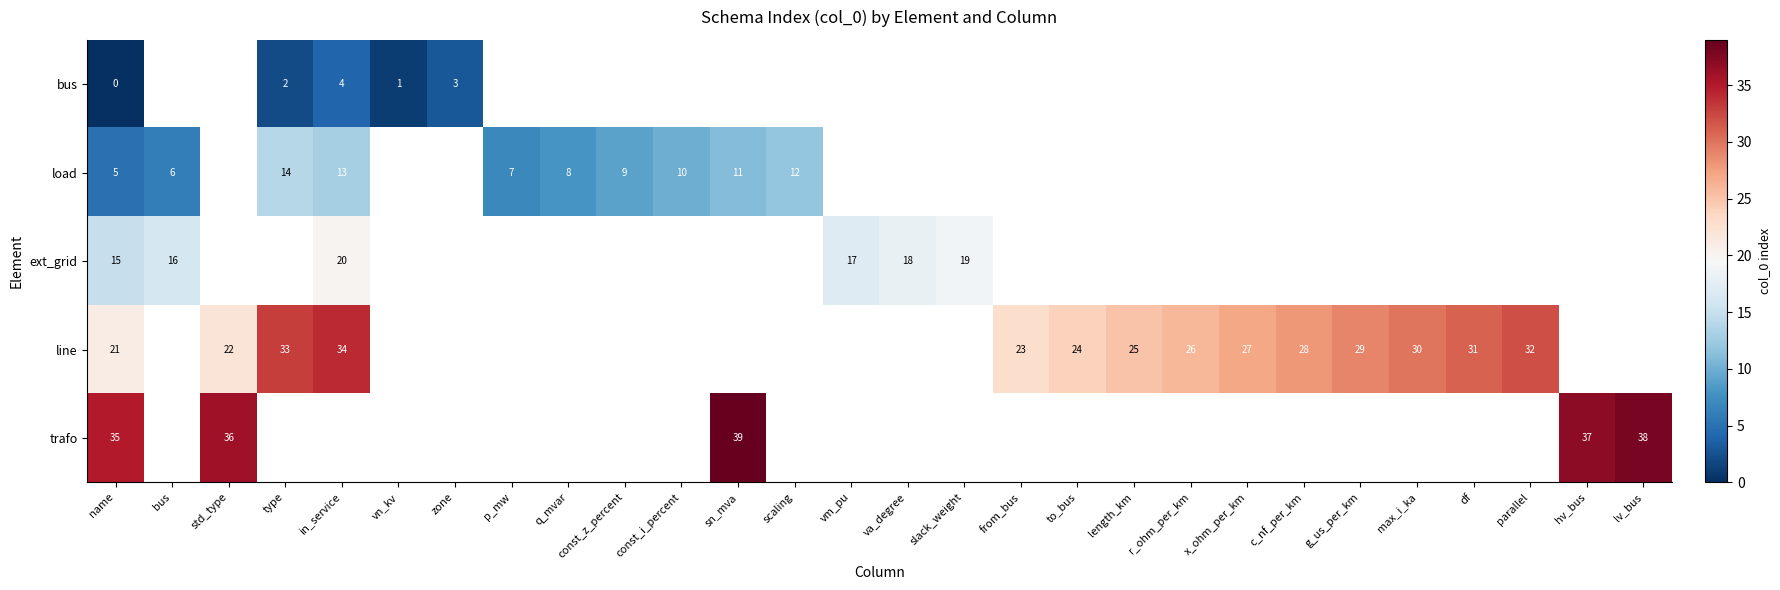

The value of load at q_mvar is 4. True or false?

False